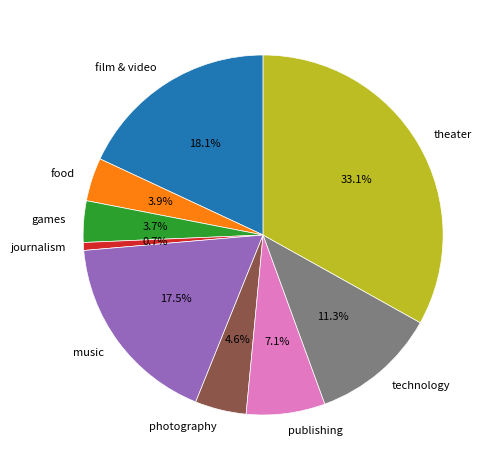

What is the total percentage of technology and food?

15.2%